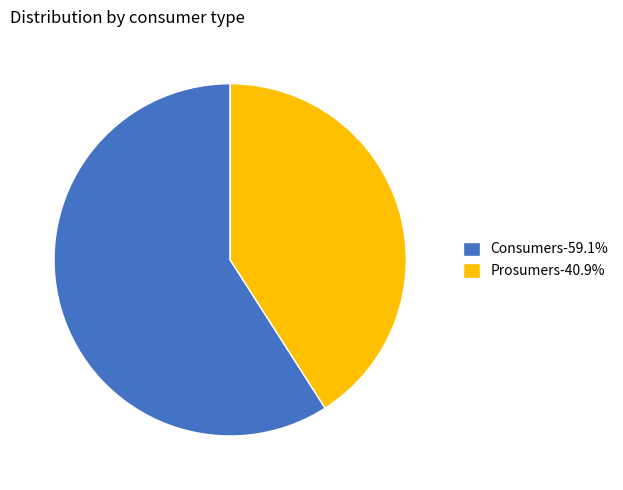

The Prosumers slice represents 30% of the pie. True or false?

False